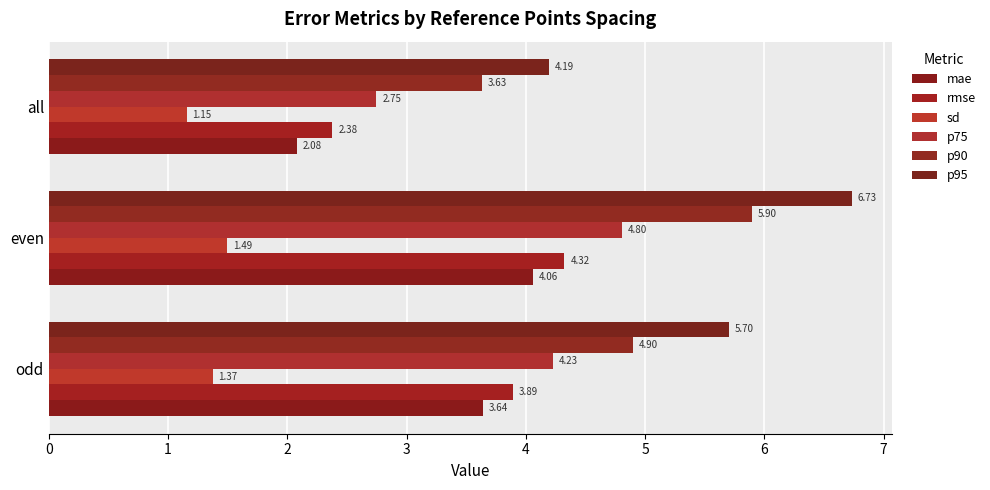

How many series are shown in this chart?

6